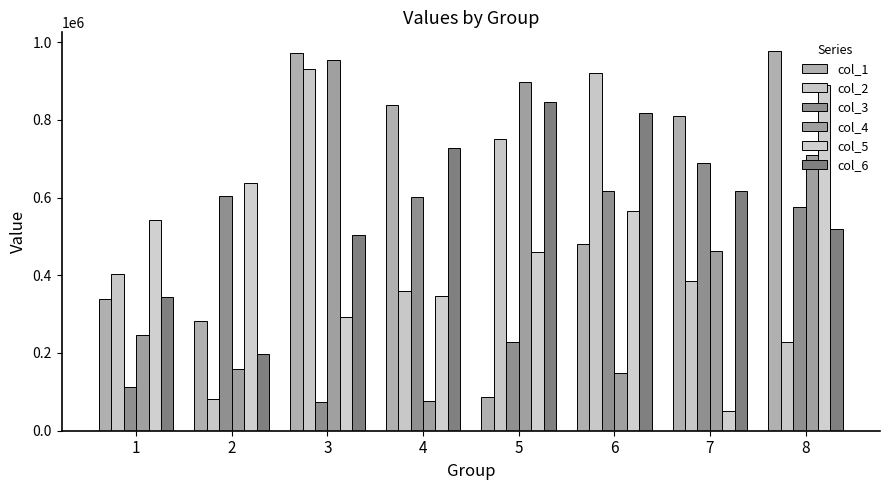

Does the chart contain stacked bars?

No